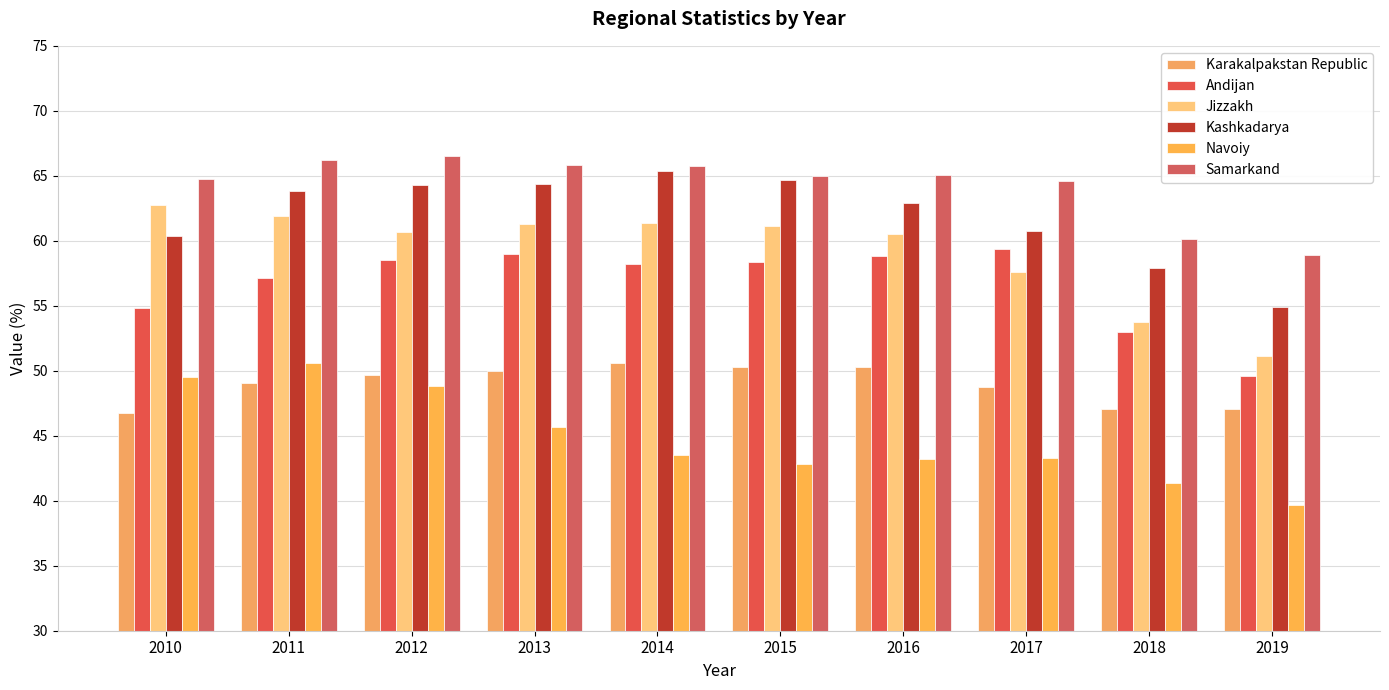

What is the difference between the Andijan values at 2012 and 2017?

0.8